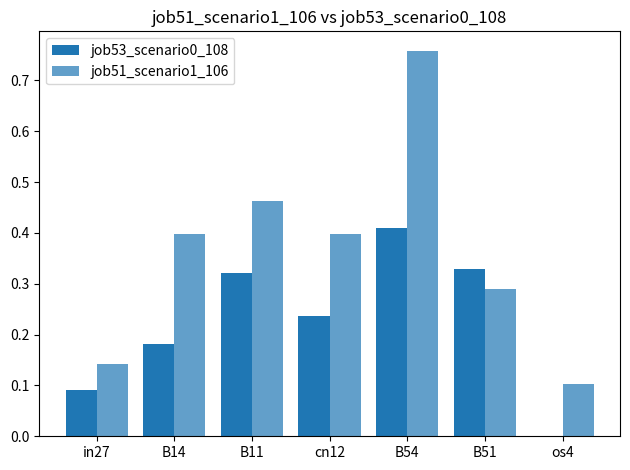

What is the label of the 7th bar from the left?

os4